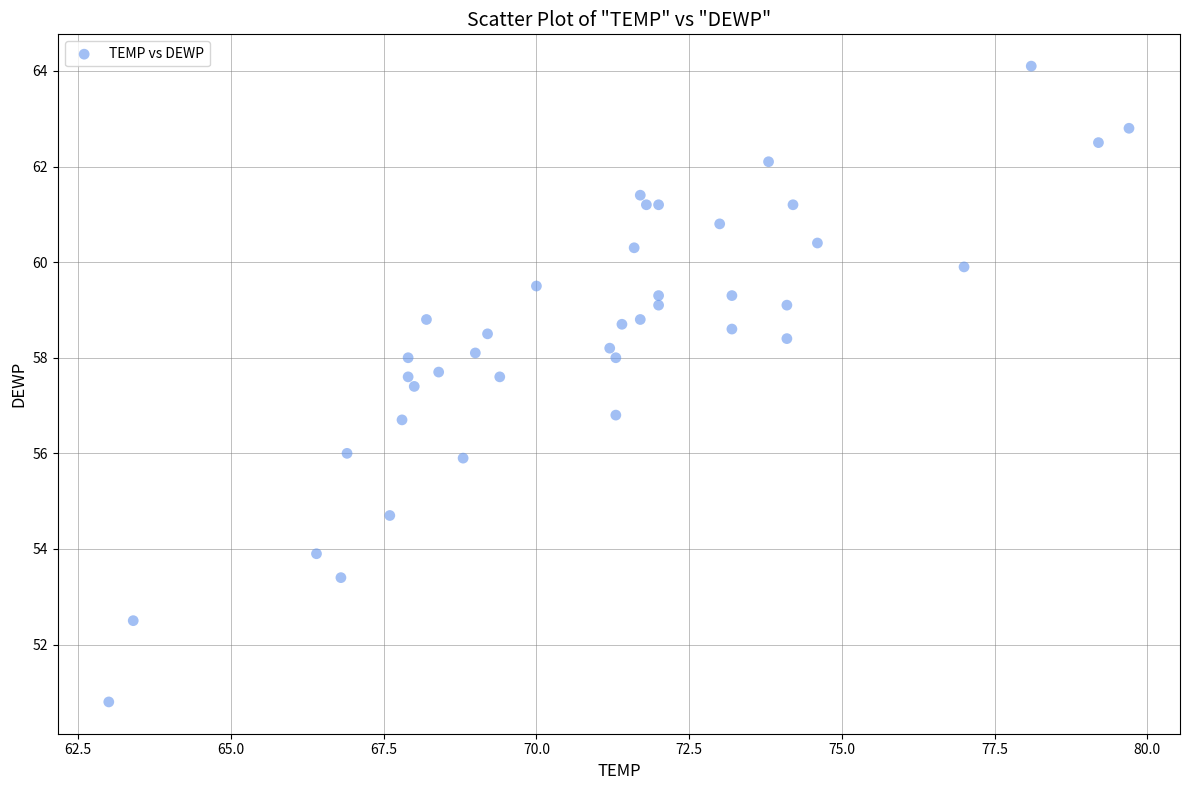

What is the range of Y values (max minus min)?

13.3